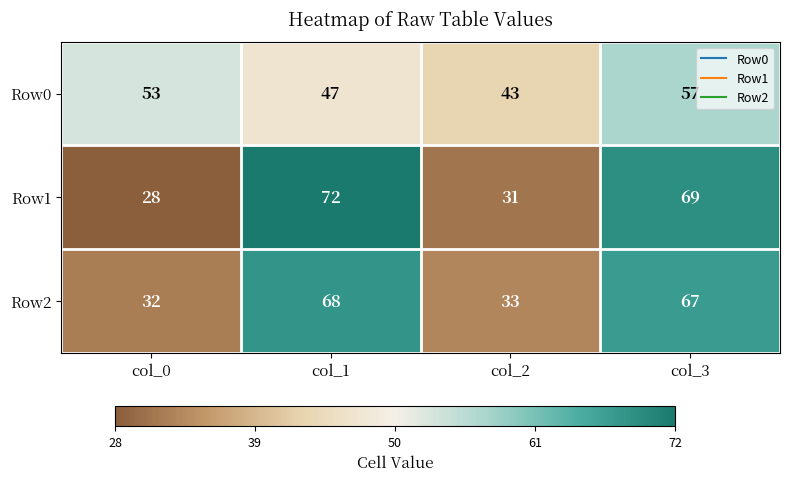

How many data points in Row2 are less than 67?

2